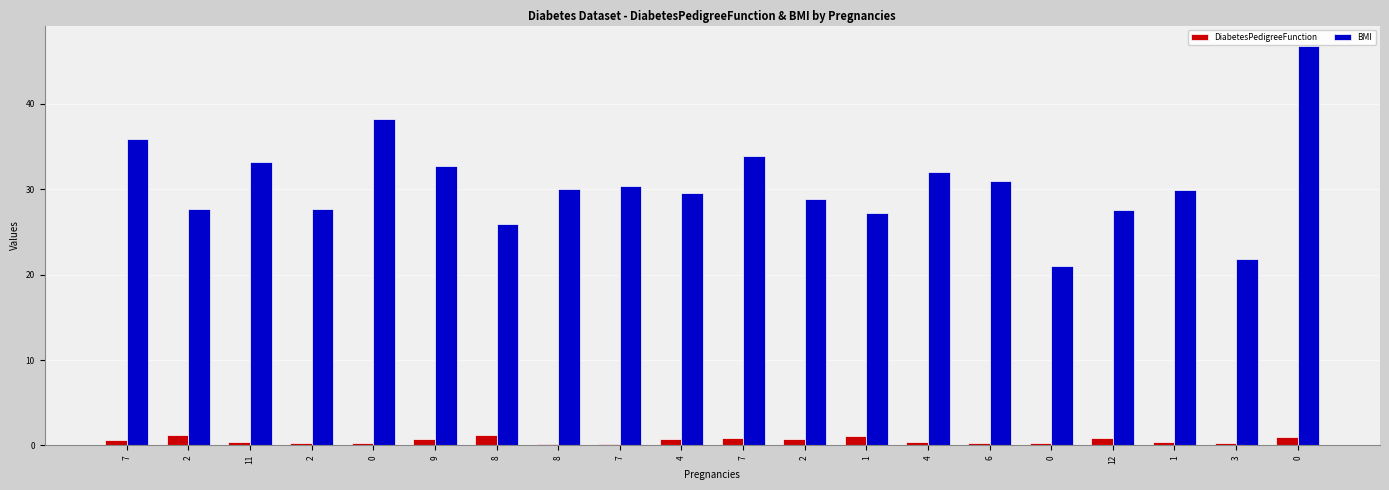

How many groups of bars are there?

20